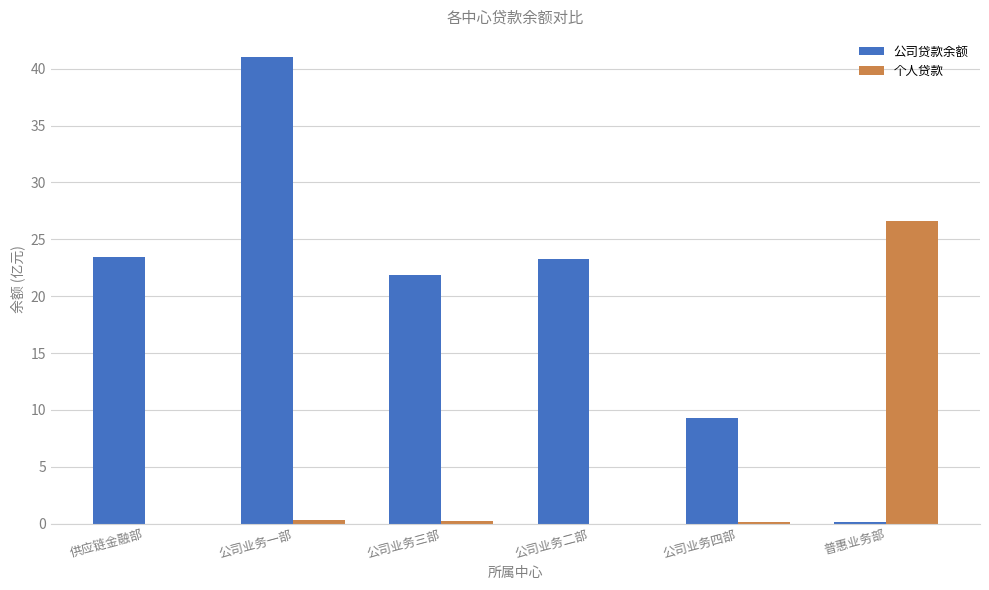

True or false: 个人贷款 has a value of -12.2 at 公司业务二部.

False